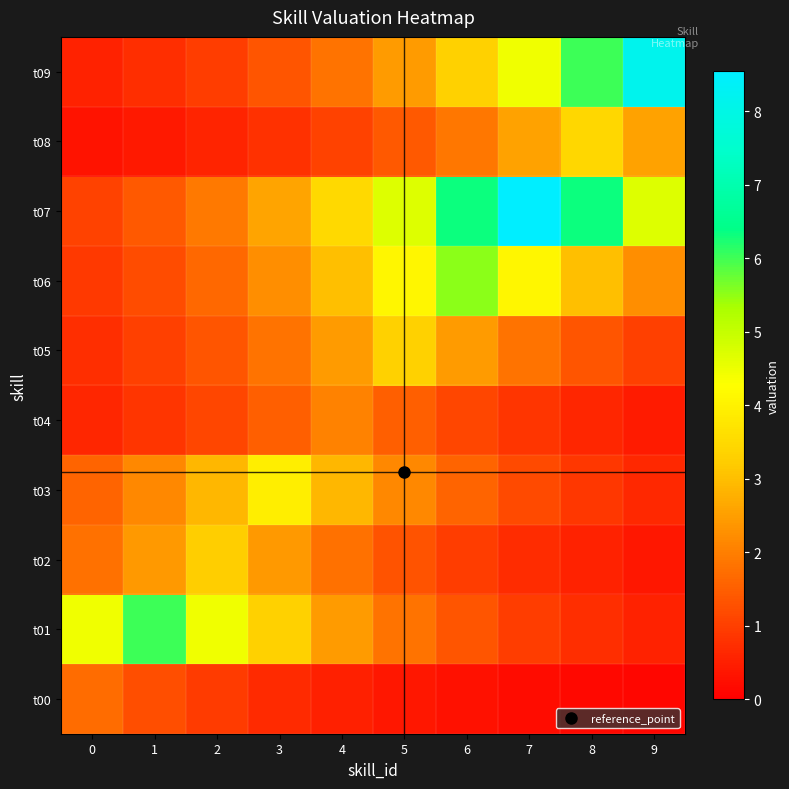

Count the number of data series in this chart.

10